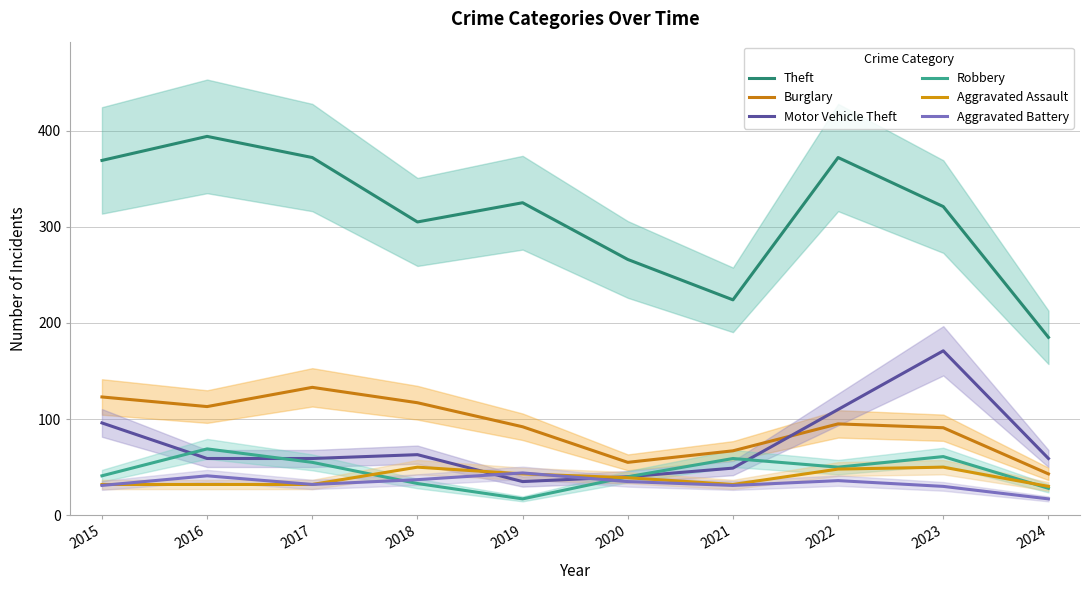

What is the total value across all series at 2023?

724